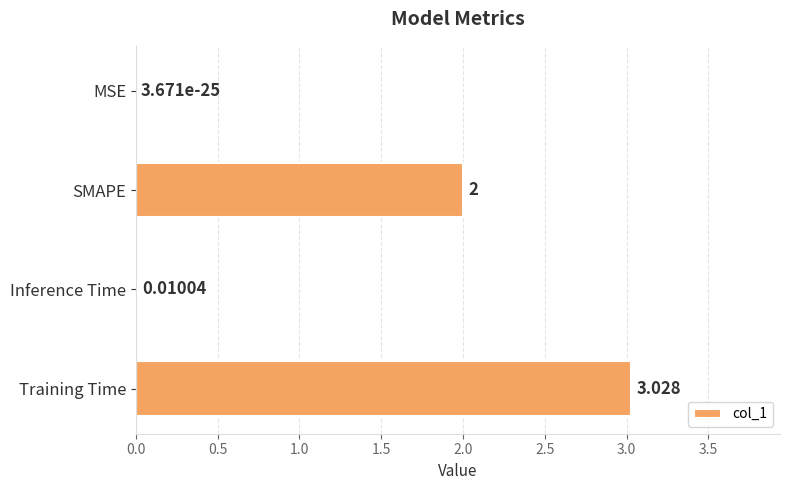

Between SMAPE and Inference Time, which is larger?

SMAPE